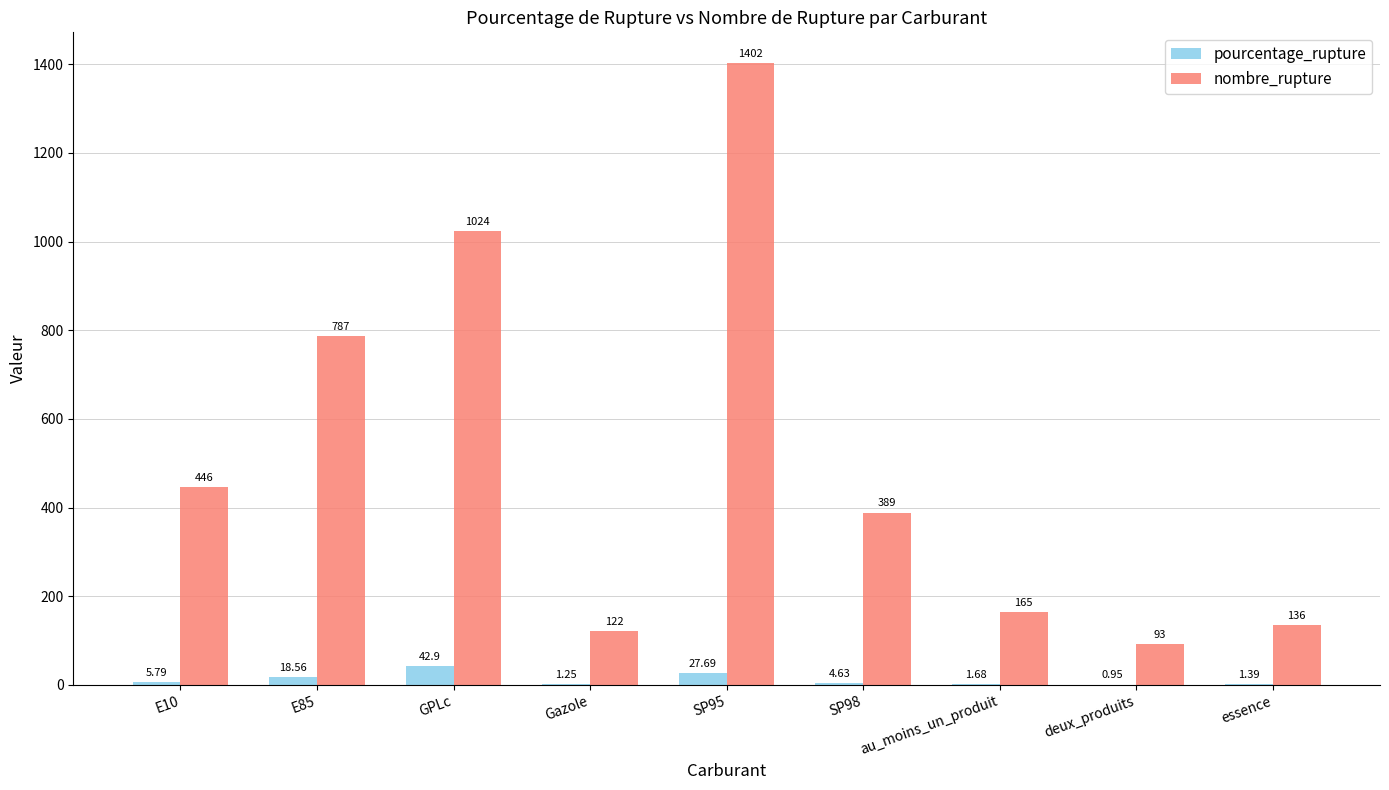

How many groups of bars are there?

9